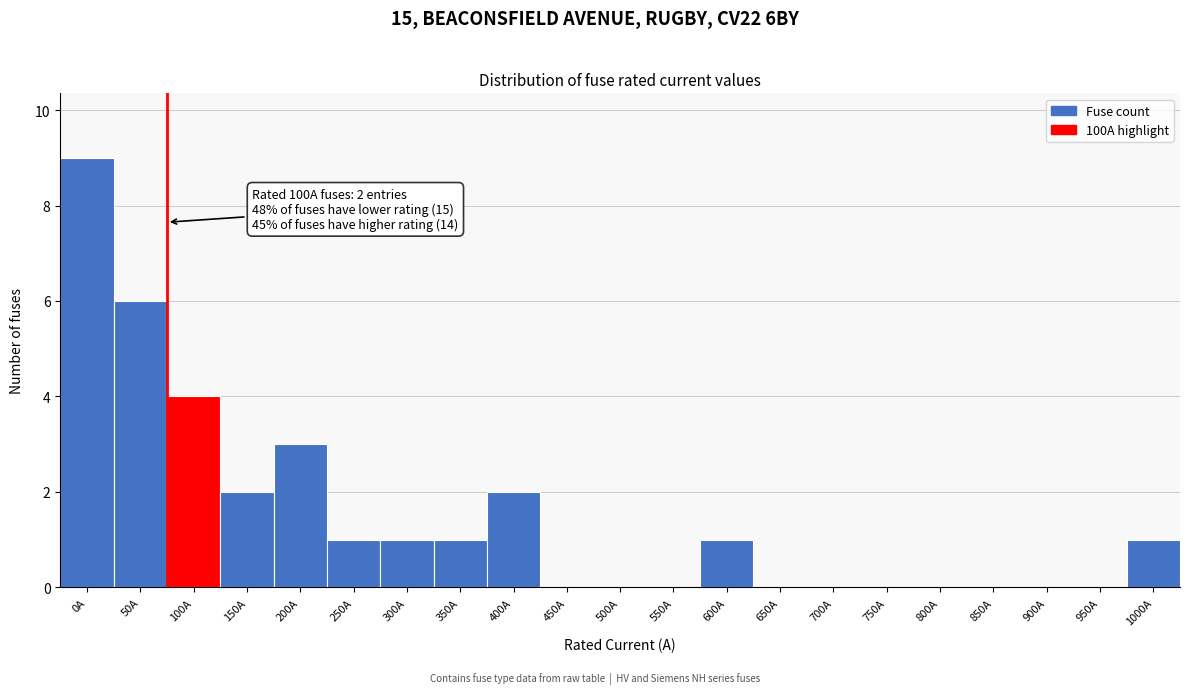

Reading right to left, transcribe all the data shown in this chart.

1000A=1	950A=0	900A=0	850A=0	800A=0	750A=0	700A=0	650A=0	600A=1	550A=0	500A=0	450A=0	400A=2	350A=1	300A=1	250A=1	200A=3	150A=2	100A=4	50A=6	0A=9